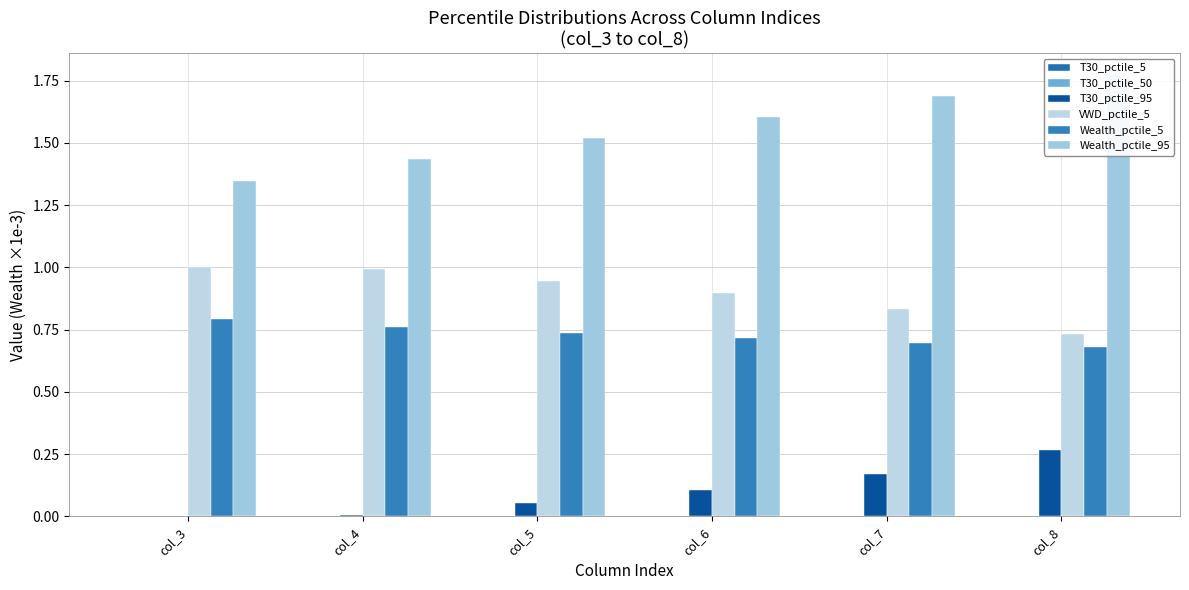

Rank the series at col_7 from lowest to highest value.

T30_pctile_5, T30_pctile_50, T30_pctile_95, Wealth_pctile_5, VWD_pctile_5, Wealth_pctile_95